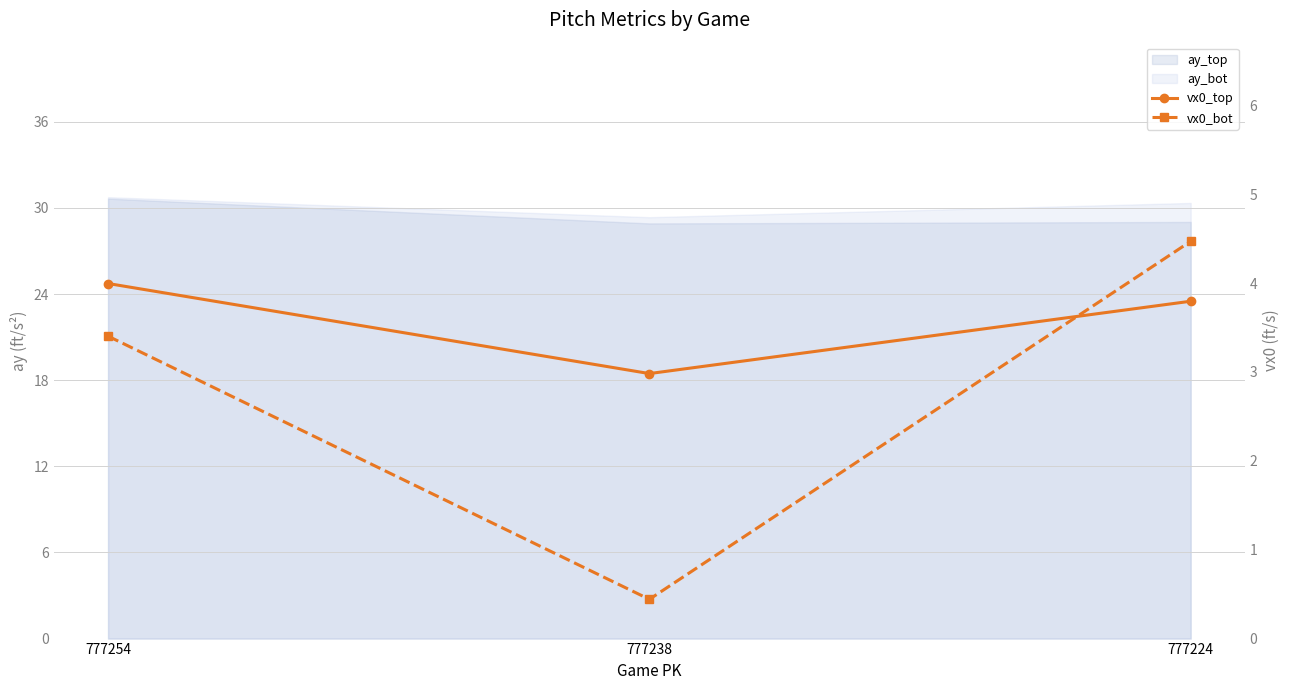

What is the value of the vx0_top point at the 2nd from the left?

3.0